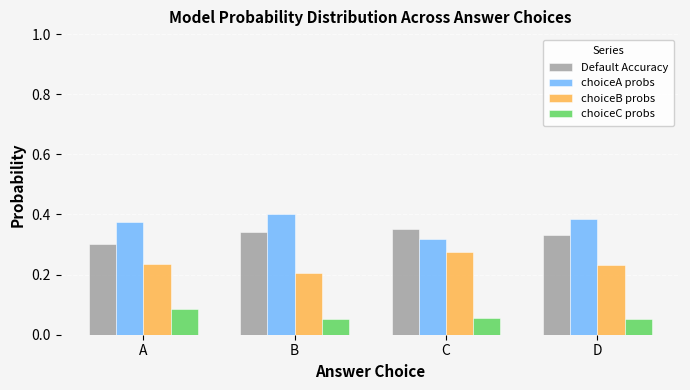

What is the sum of the Default Accuracy values at C and B?

0.7